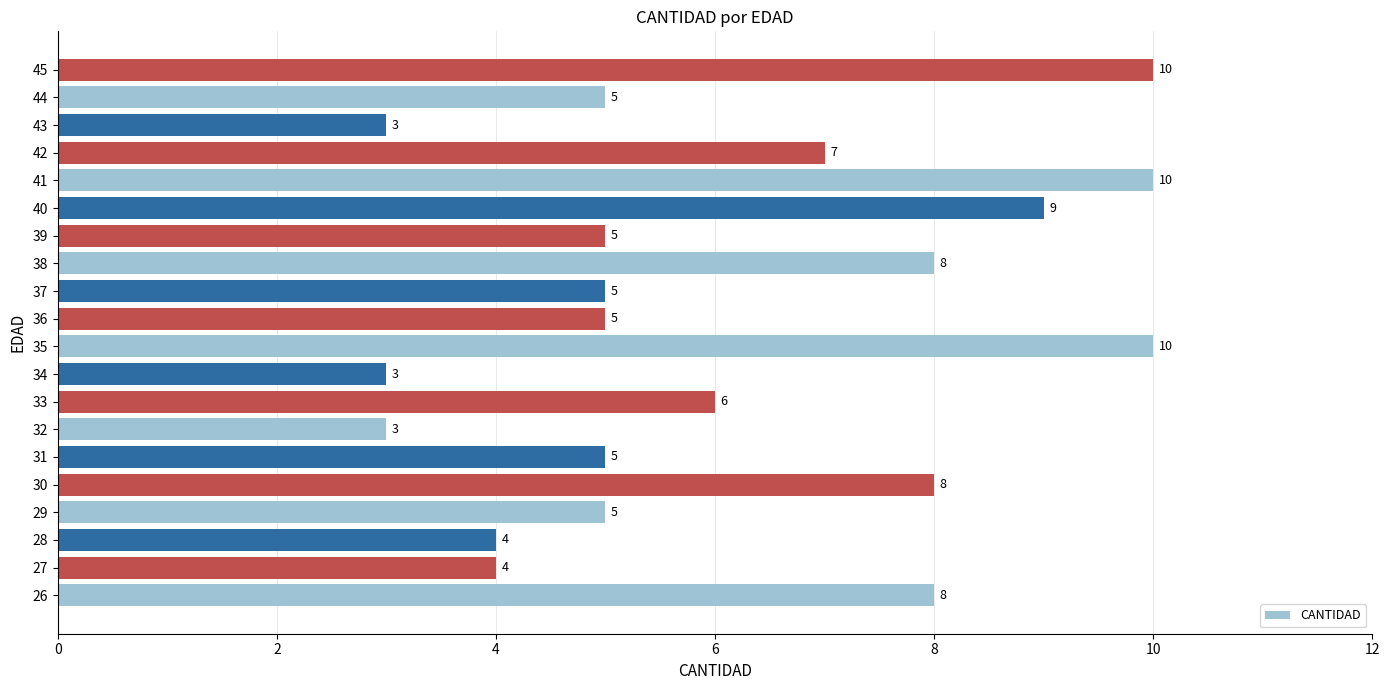

True or false: the data shows 7 at 39.

False